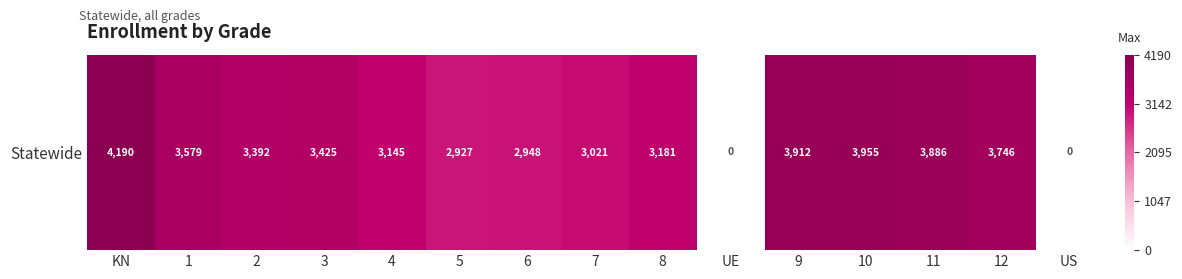

What is the difference between the maximum and minimum values?

4190